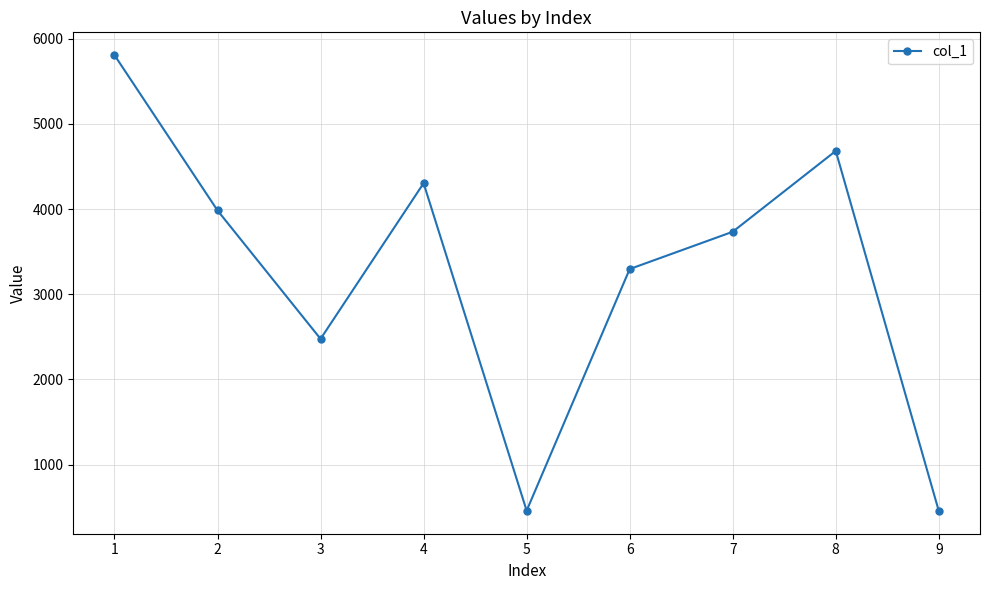

What is the change in value from 1 to 2?

-1824